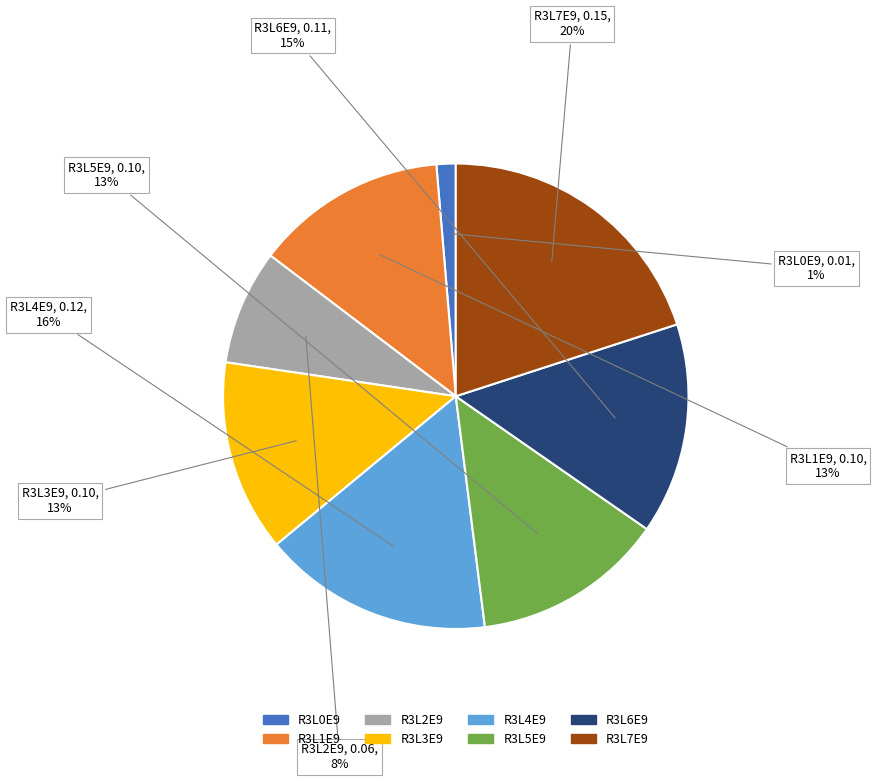

To the nearest percent, what is the difference between the largest and smallest slice percentages?

19%